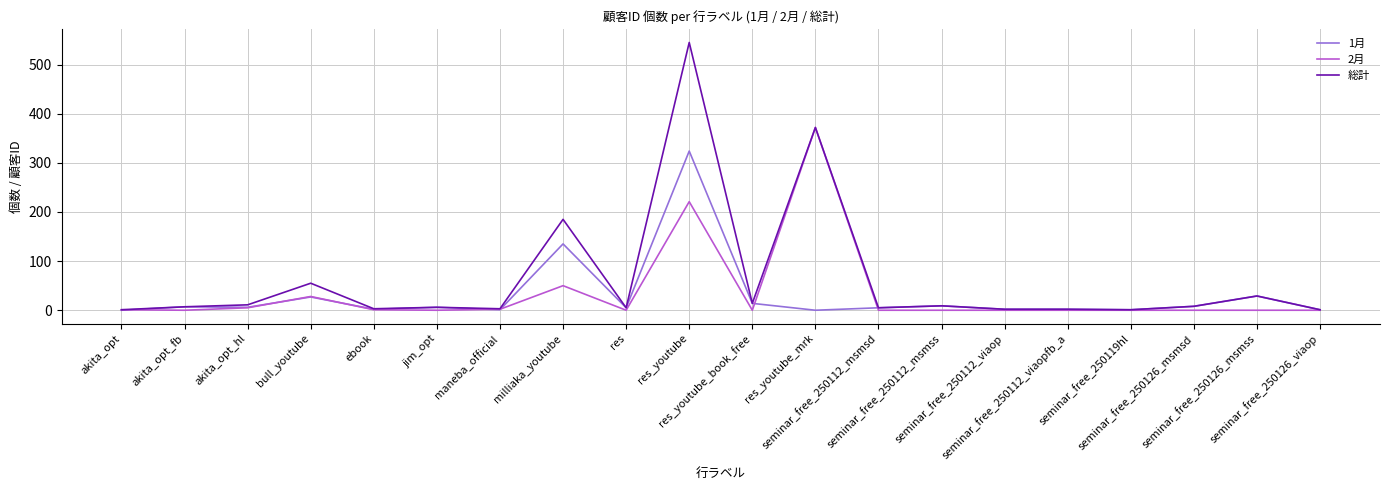

At which label is 2月 closest to 186?

res_youtube